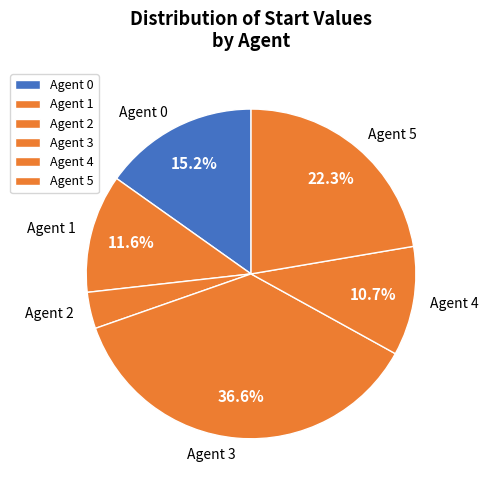

To the nearest percent, what is the difference between the largest and smallest slice percentages?

33%